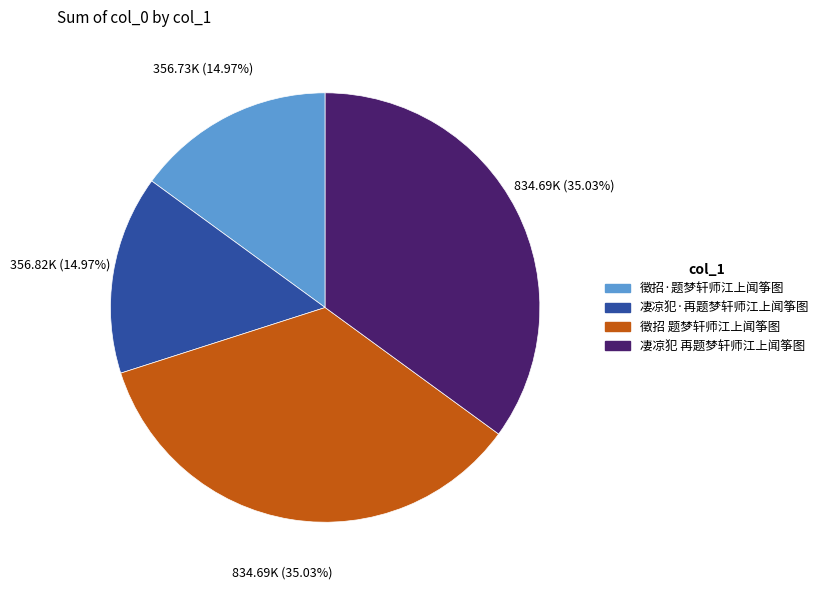

How many slices are in this pie chart?

4